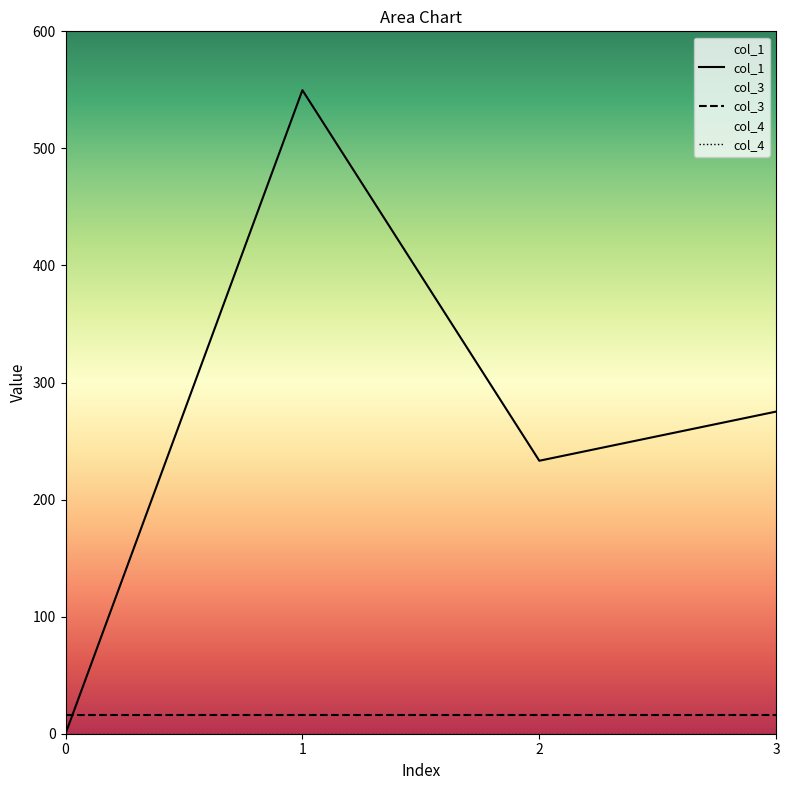

Reading right to left, extract all data points from this chart.

col_1: 3=275.2	2=233.2	1=549.7	0=0.0
col_3: 3=16.0	2=16.0	1=16.0	0=16.0
col_4: 3=0.0	2=0.0	1=0.0	0=0.0